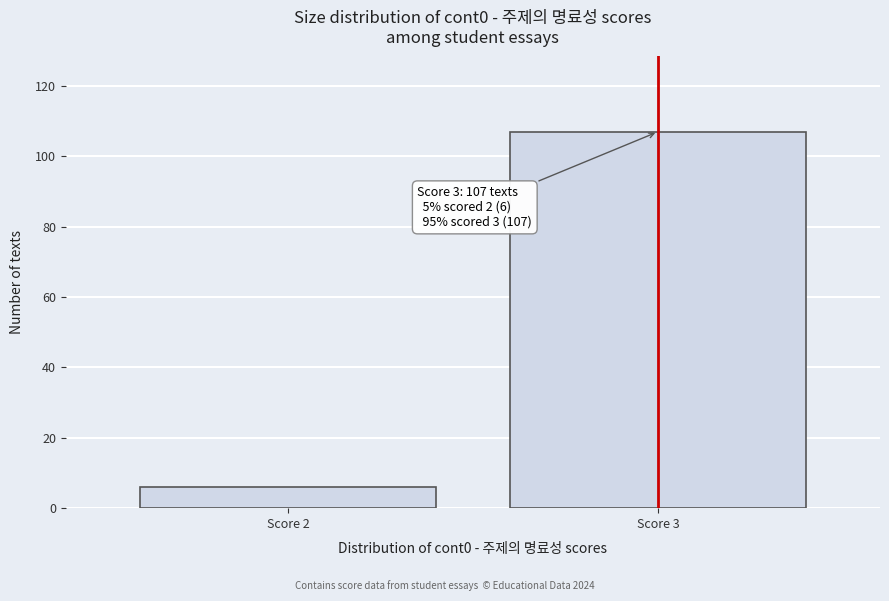

Reading left to right, list all the values displayed in this chart.

6	107